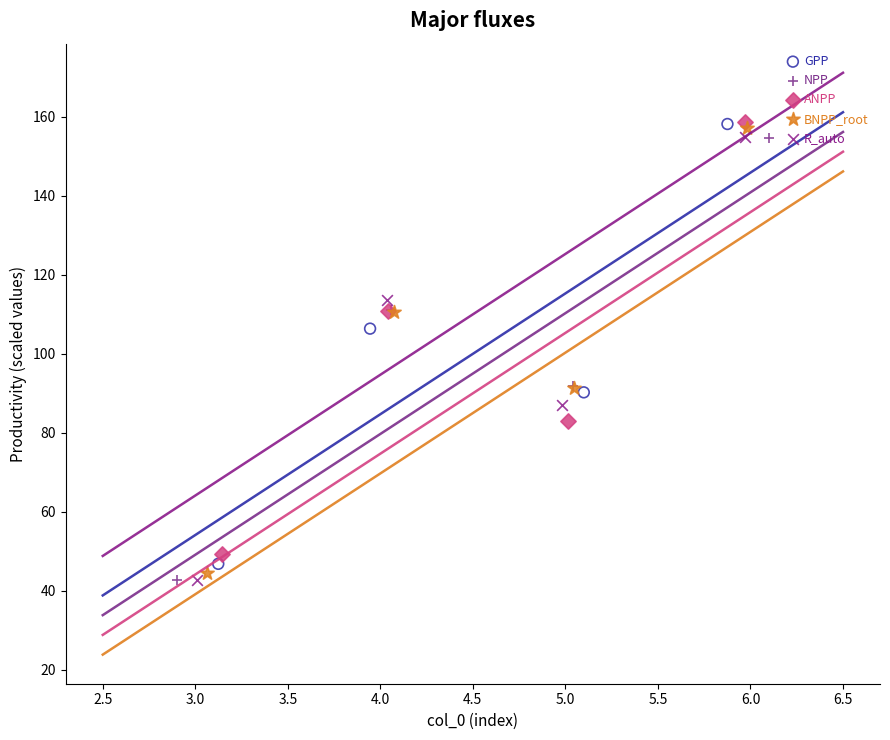

What are all the series names shown in the legend?

GPP, NPP, ANPP, BNPP_root, R_auto